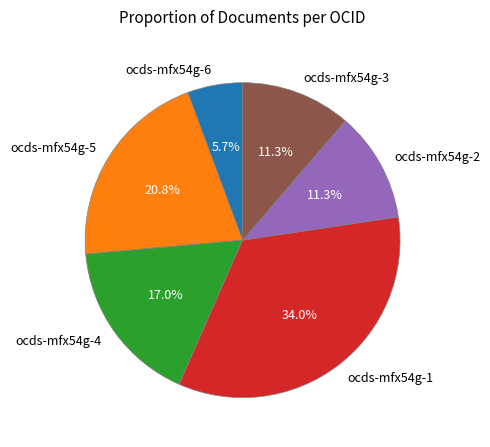

What is the smallest slice in the pie chart?

ocds-mfx54g-6